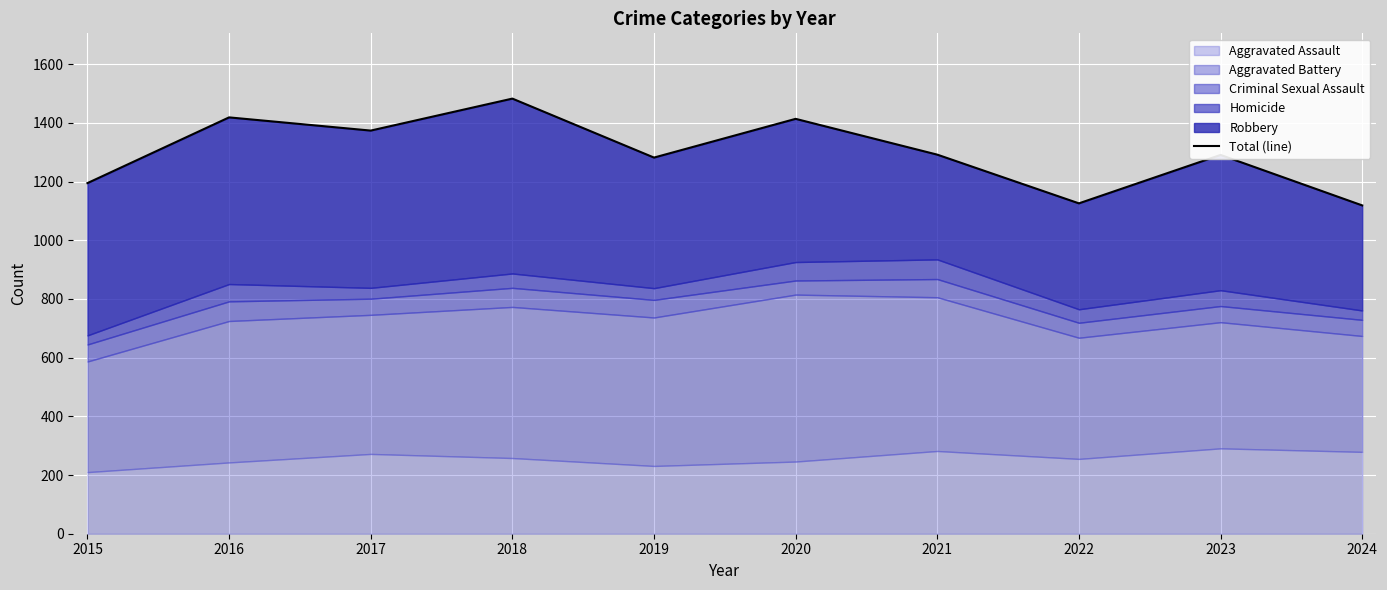

The chart shows a value of 1282 at 2019. True or false?

True